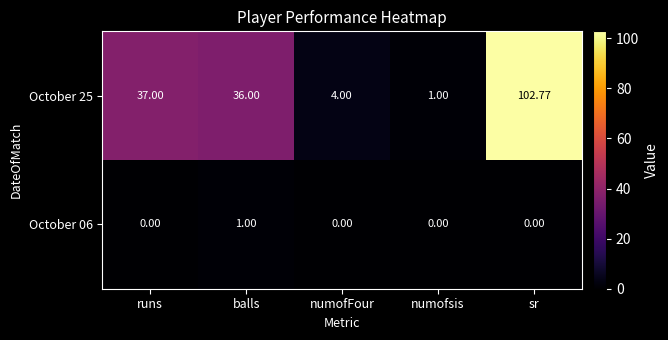

At which category is the sum across all series the highest?

sr